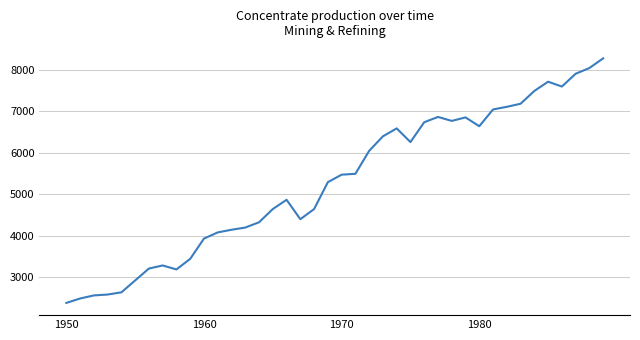

What is the minimum value shown in the chart?

2385.7